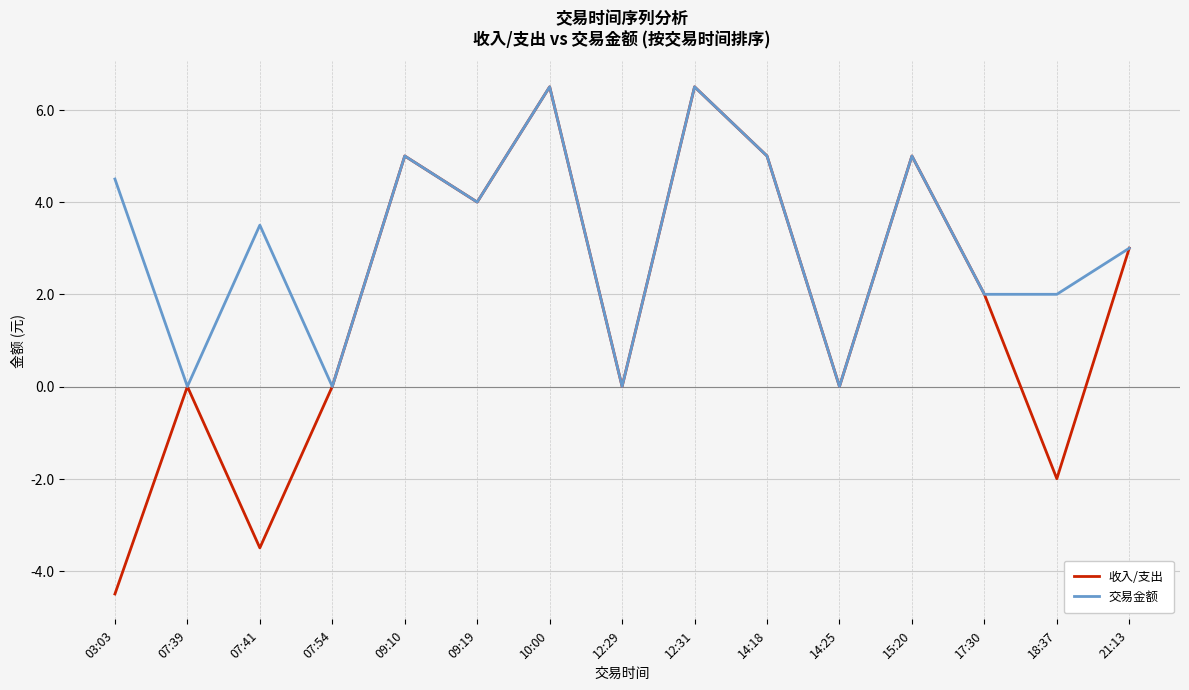

Where is 交易金额 nearest to the value 3?

21:13